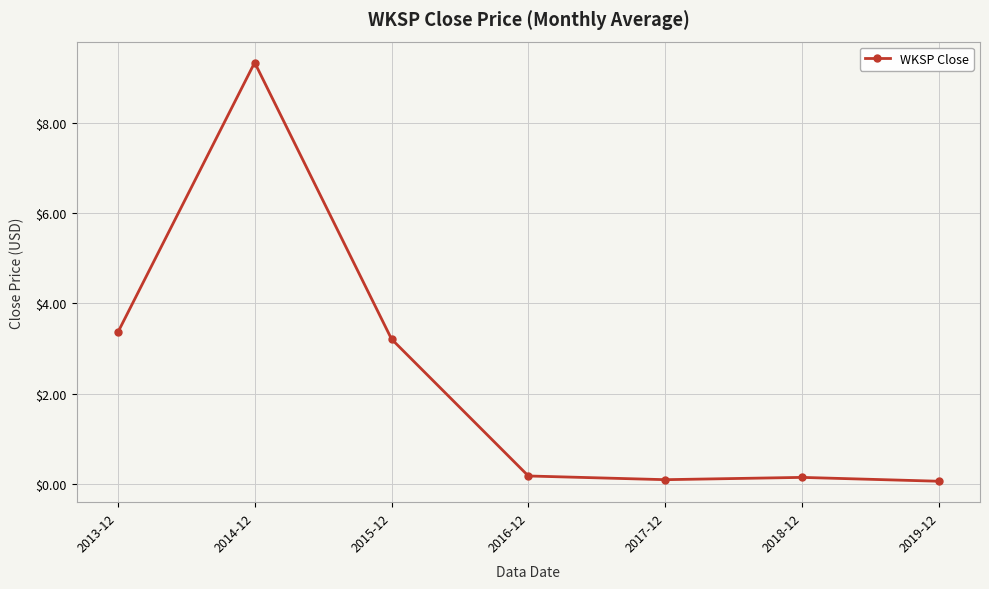

The chart shows a value of 3.4 at 2013-12. True or false?

True